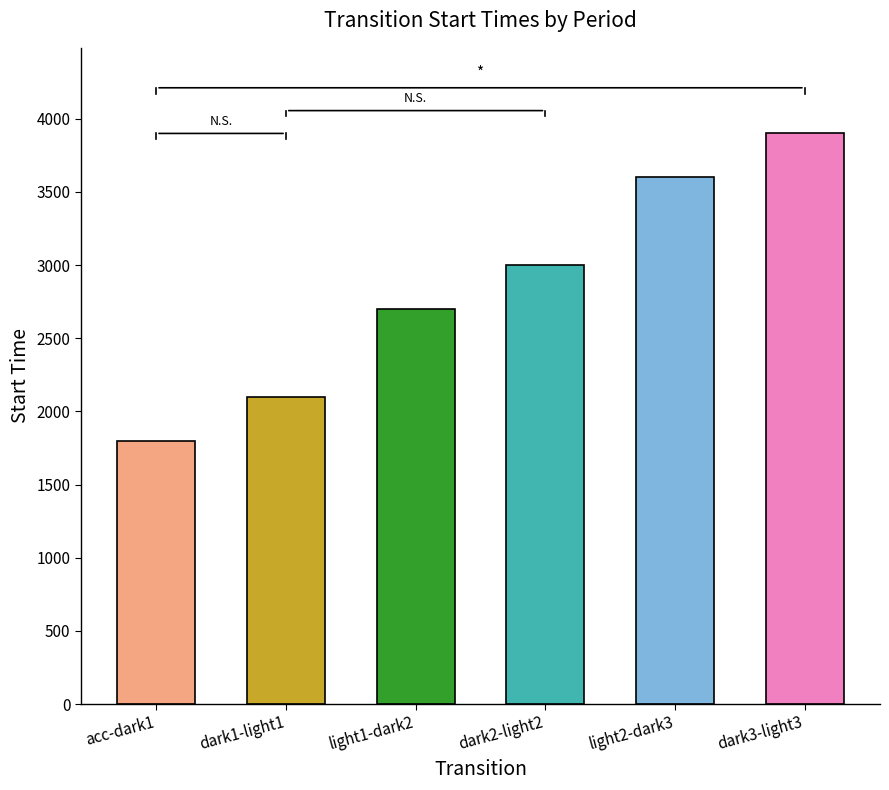

Rank the categories by value from highest to lowest.

dark3-light3, light2-dark3, dark2-light2, light1-dark2, dark1-light1, acc-dark1